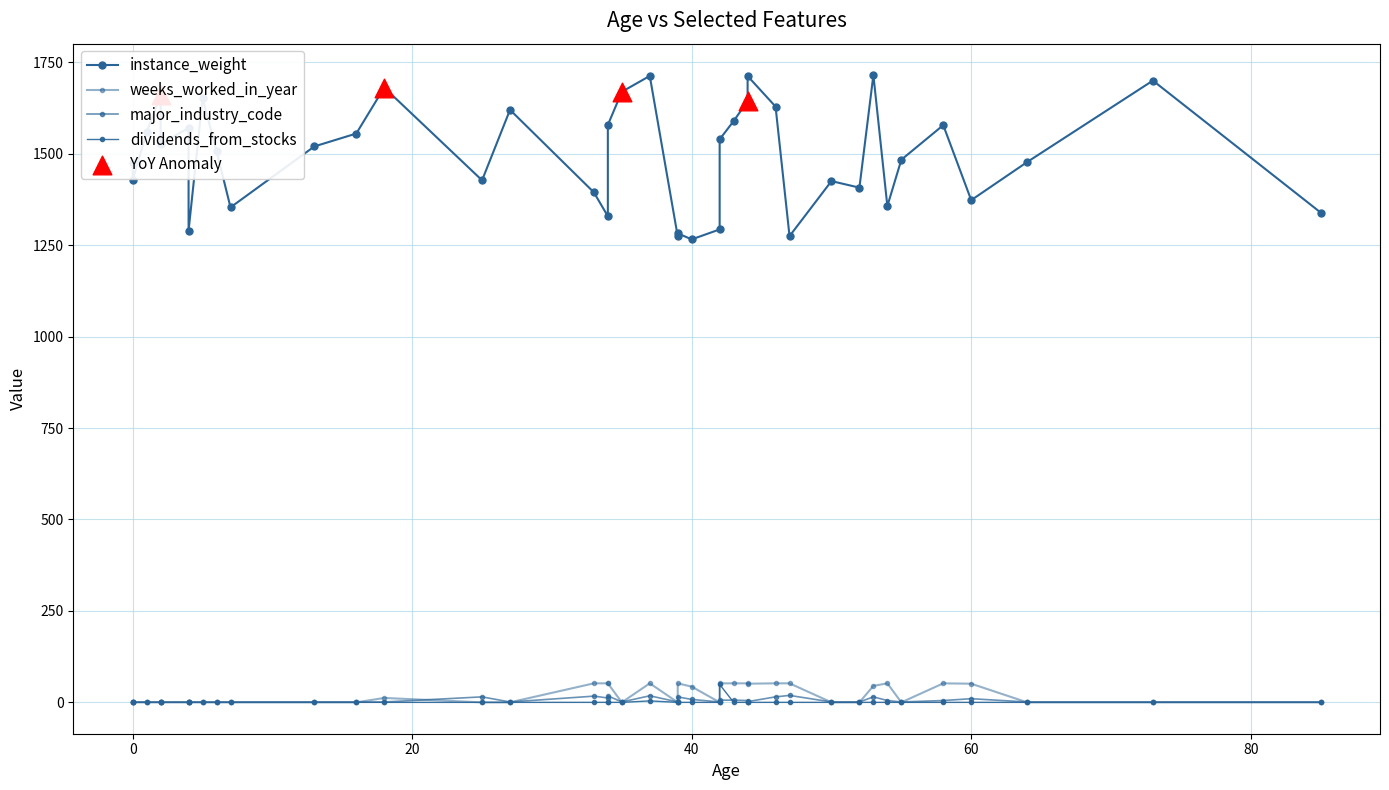

Is the value of instance_weight at 43 greater than the value of weeks_worked_in_year at 0?

Yes